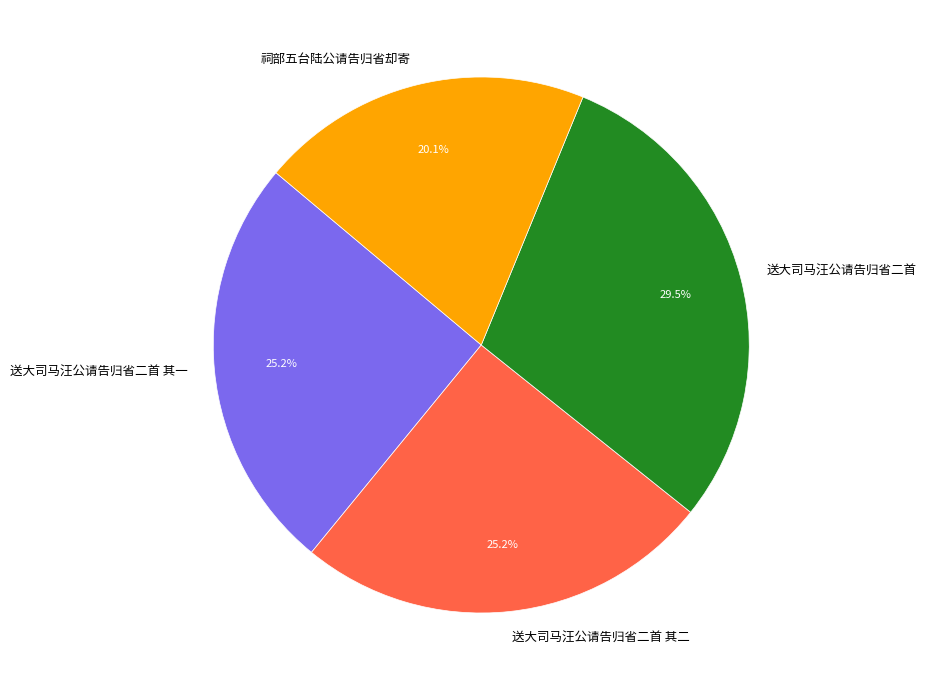

How many segments does this pie chart have?

4